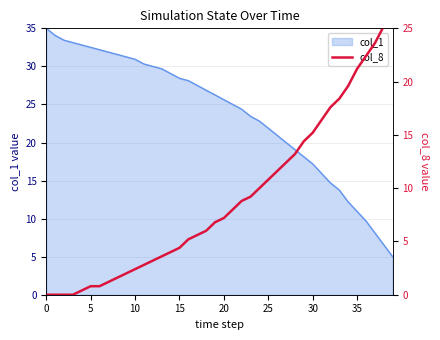

What is the lowest value of the col_1 series?

5.0